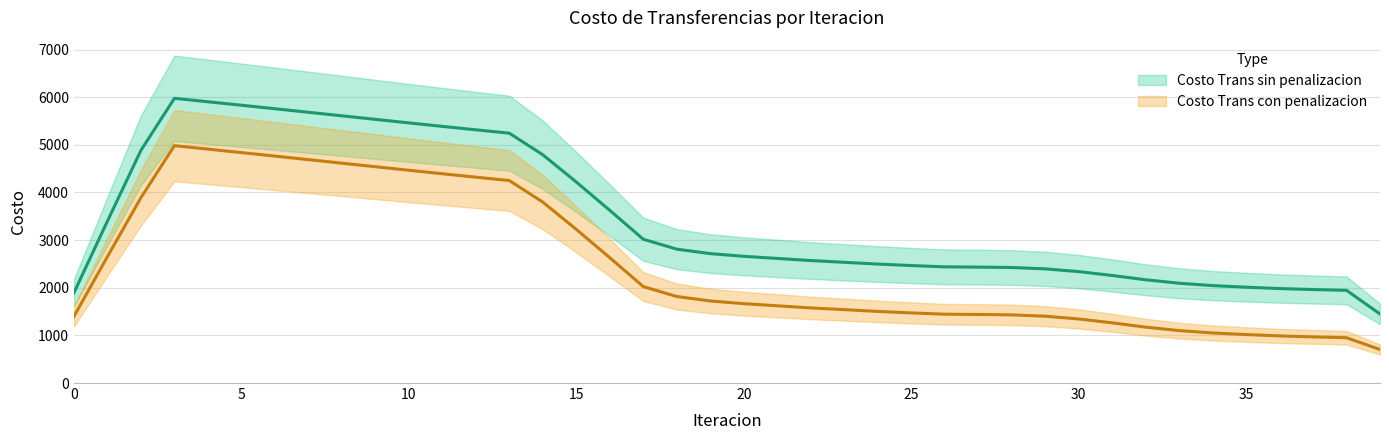

True or false: Costo Trans con penalizacion and Costo Trans sin penalizacion cross at least once.

False